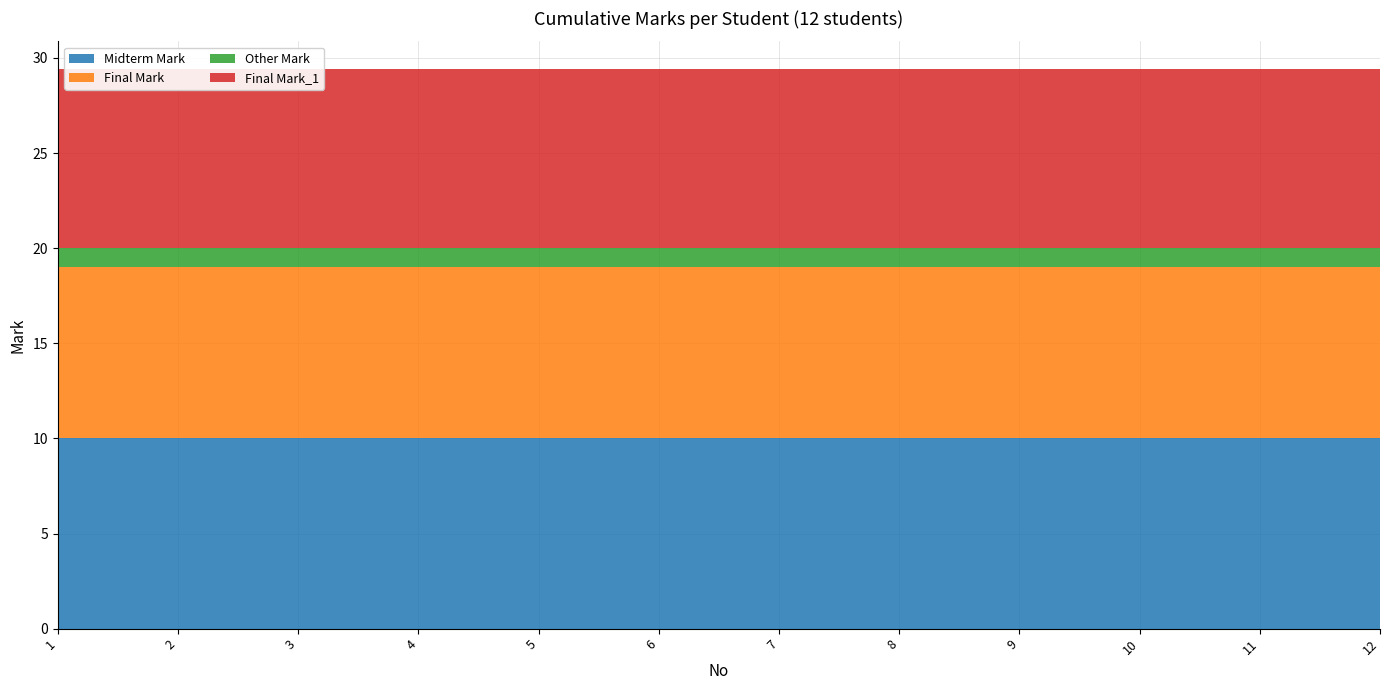

Reading left to right, what are all the values shown in this chart?

Midterm Mark: 10.0	10.0	10.0	10.0	10.0	10.0	10.0	10.0	10.0	10.0	10.0	10.0
Final Mark: 9.0	9.0	9.0	9.0	9.0	9.0	9.0	9.0	9.0	9.0	9.0	9.0
Other Mark: 1.0	1.0	1.0	1.0	1.0	1.0	1.0	1.0	1.0	1.0	1.0	1.0
Final Mark_1: 9.4	9.4	9.4	9.4	9.4	9.4	9.4	9.4	9.4	9.4	9.4	9.4